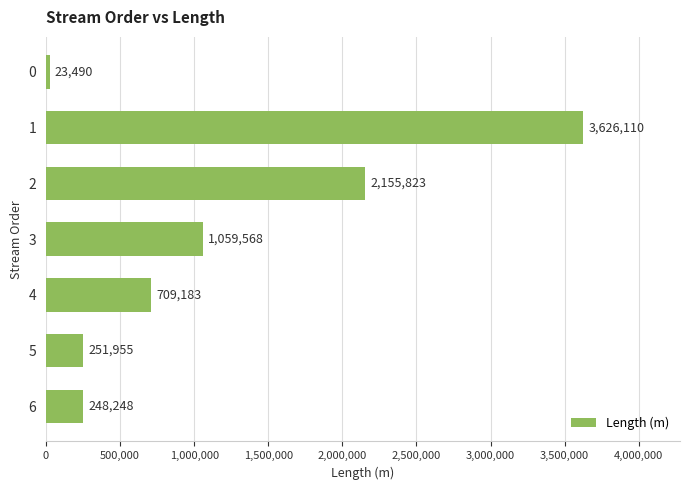

Which category has the highest value across all series?

1